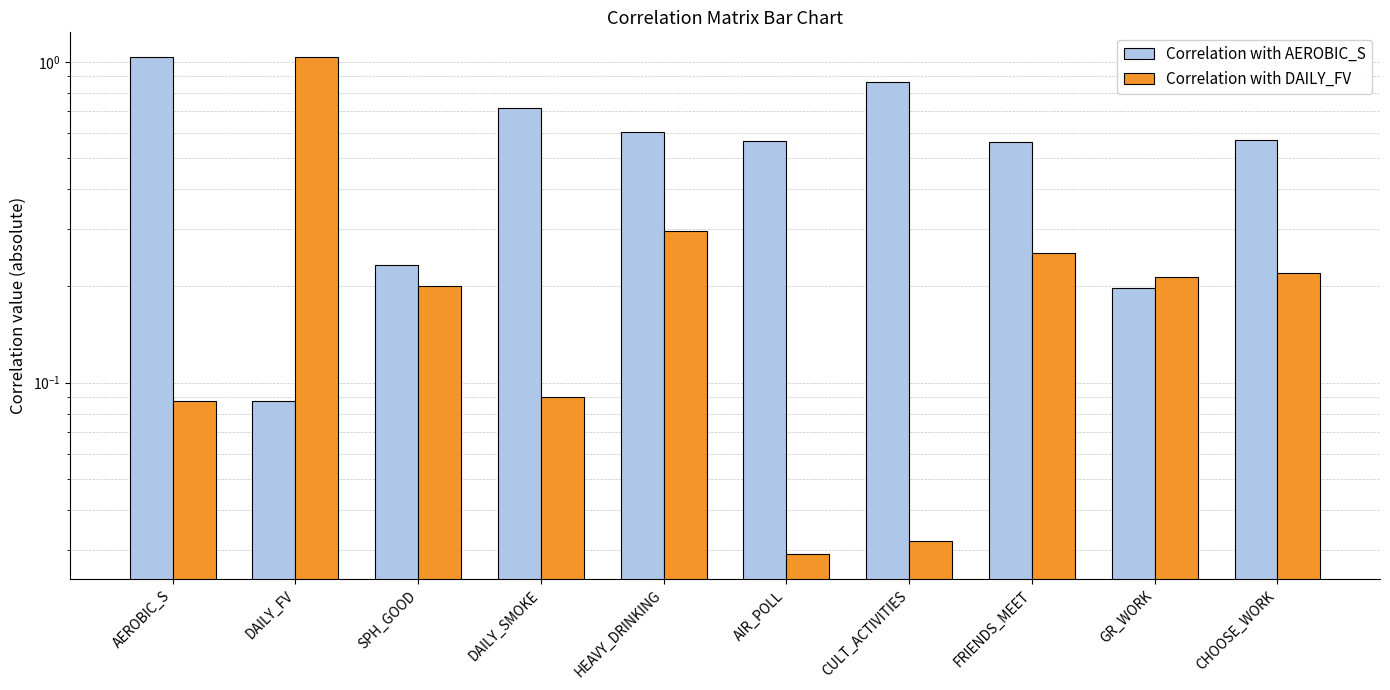

Reading left to right, list all the values displayed in this chart.

Correlation with AEROBIC_S: 1.0	0.1	0.2	0.7	0.6	0.6	0.9	0.6	0.2	0.6
Correlation with DAILY_FV: 0.1	1.0	0.2	0.1	0.3	0.0	0.0	0.3	0.2	0.2